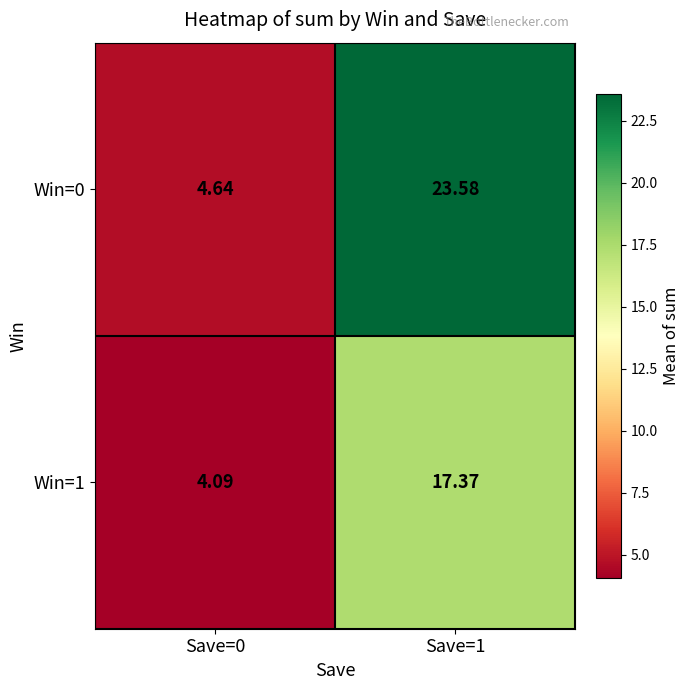

Which series changed the most between Save=0 and Save=1?

Win=0